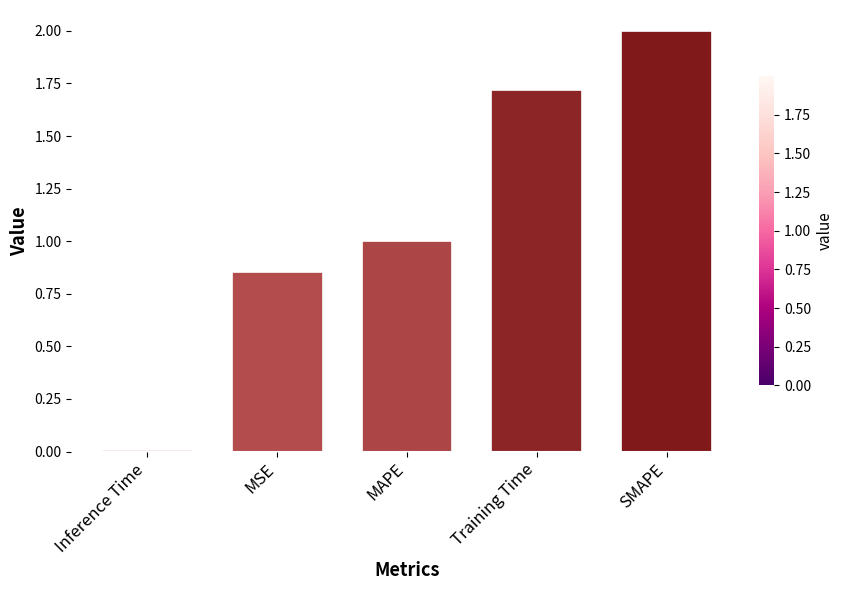

List the labels in order of value, smallest first.

Inference Time, MSE, MAPE, Training Time, SMAPE